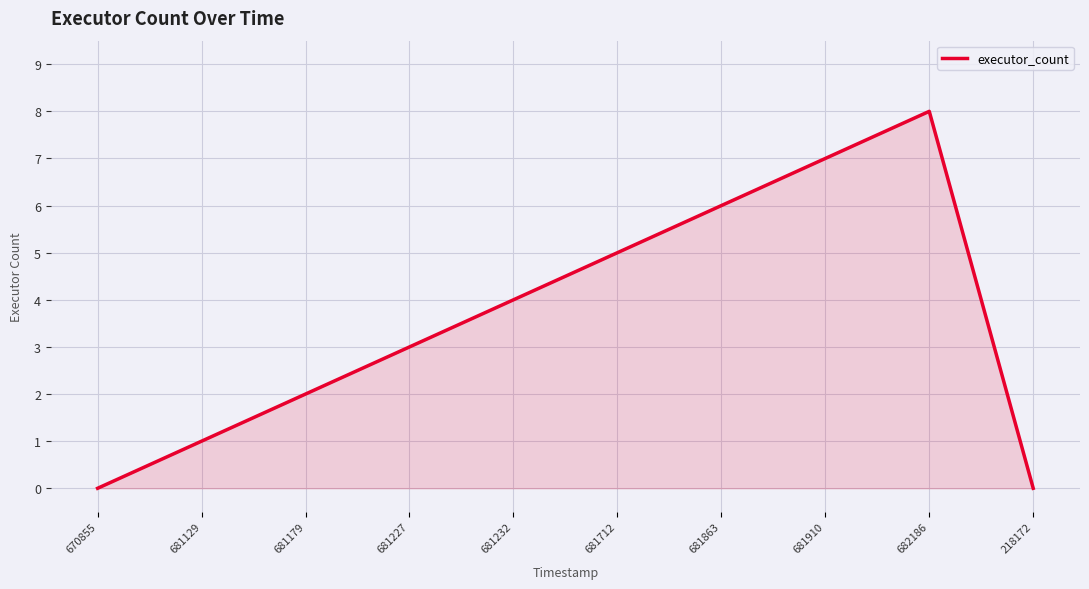

How many distinct data groups are displayed?

1